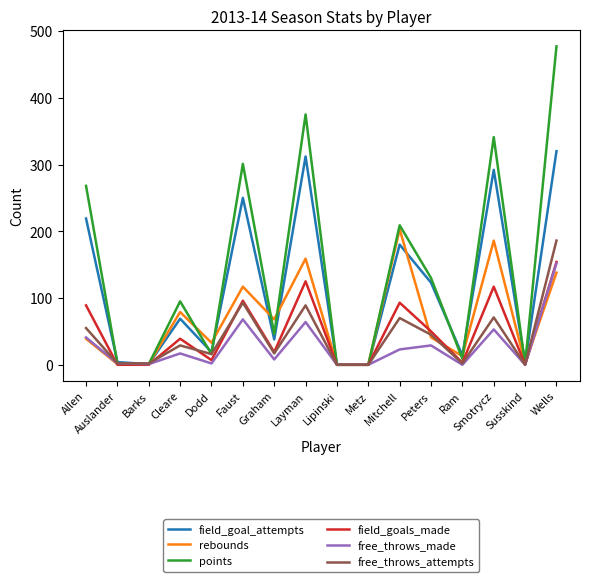

What is the maximum value shown in the chart?

477